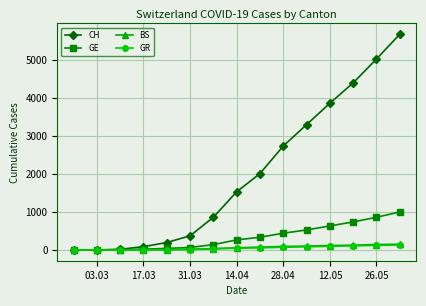

Which series has the largest total across all categories?

CH